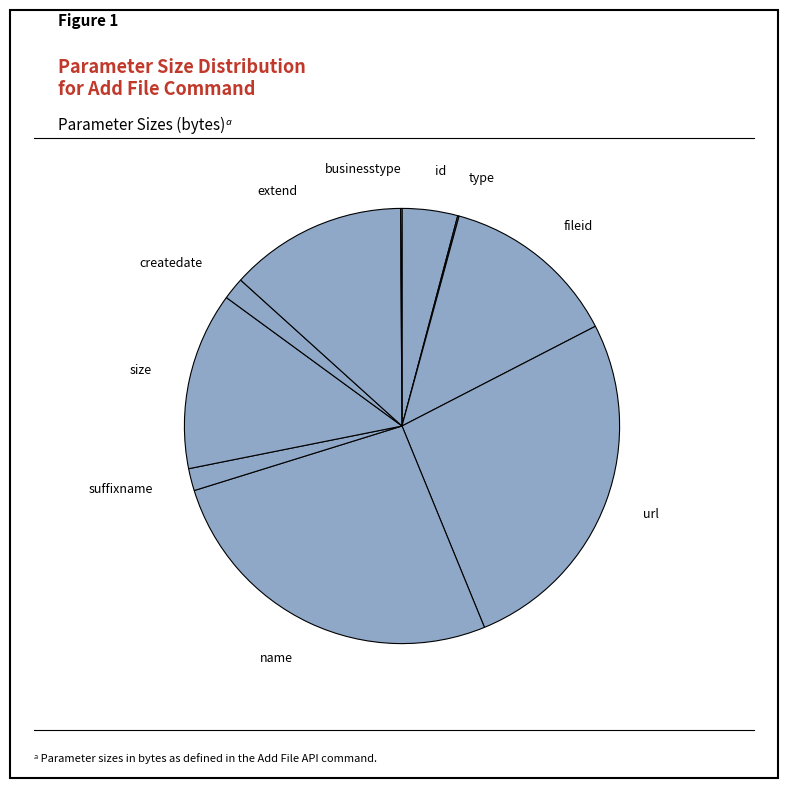

How many segments does this pie chart have?

10